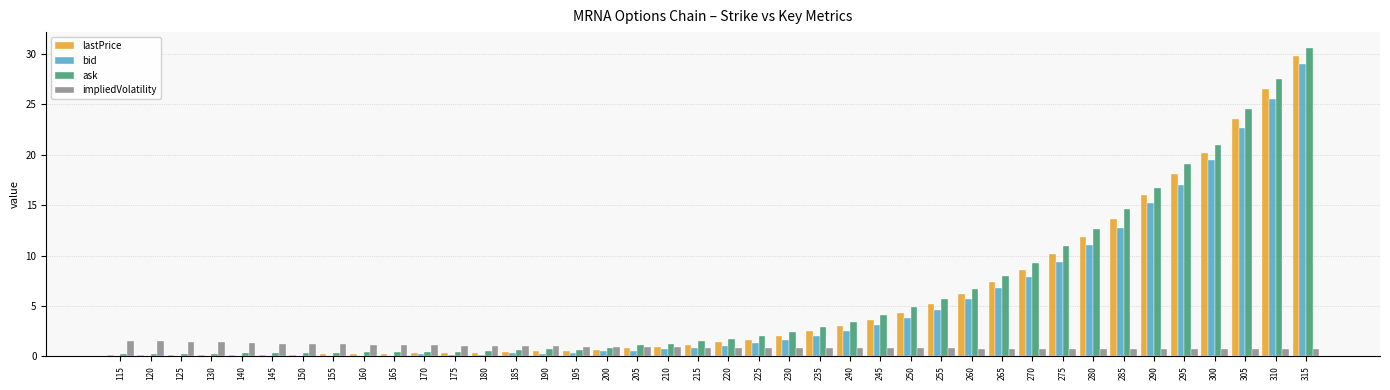

What is the total value across all series at 265?

22.9